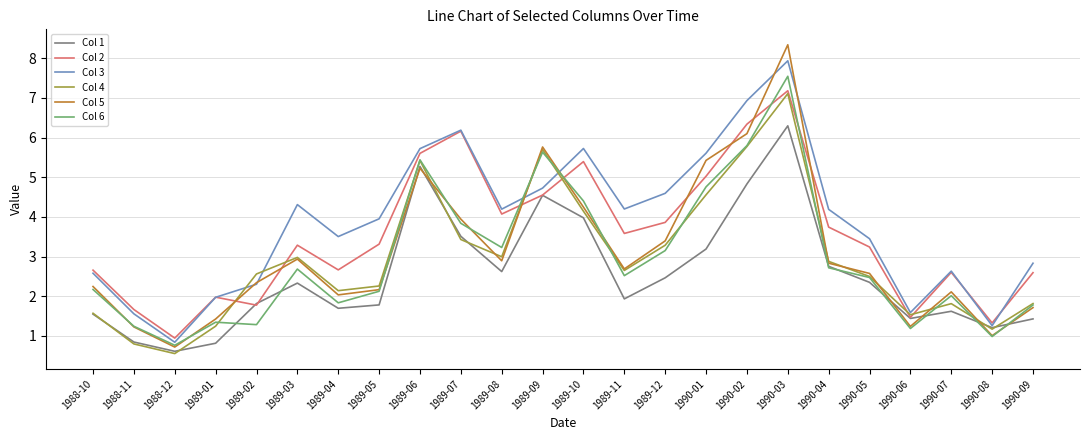

What position from the right is 1989-08?

14